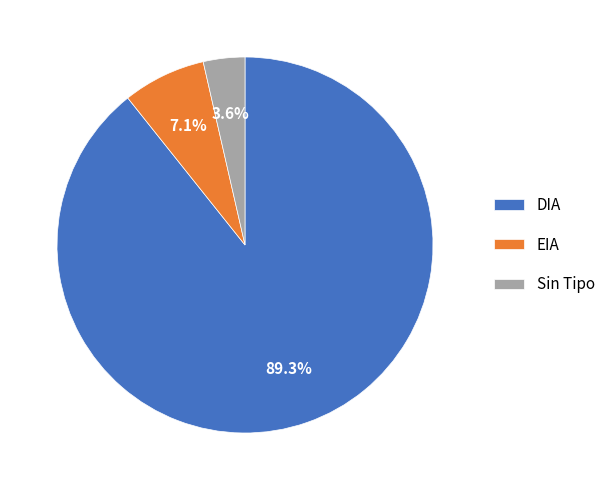

What is the smallest slice in the pie chart?

Sin Tipo